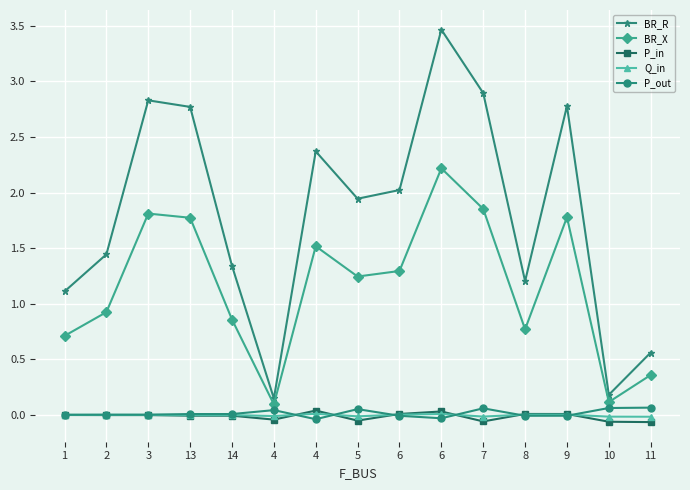

How many values in the BR_X series exceed 1?

8